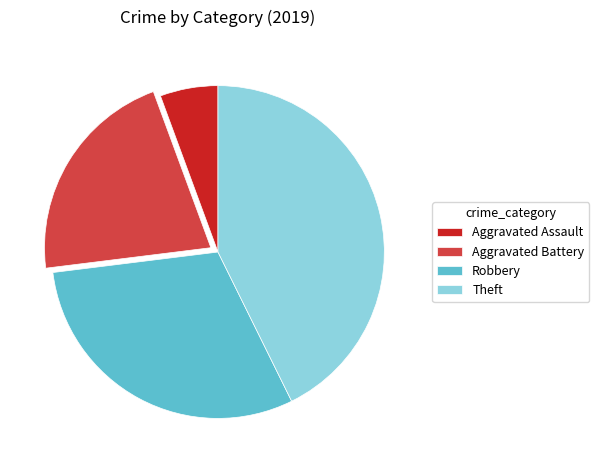

Which has a higher value, Robbery or Aggravated Battery?

Robbery